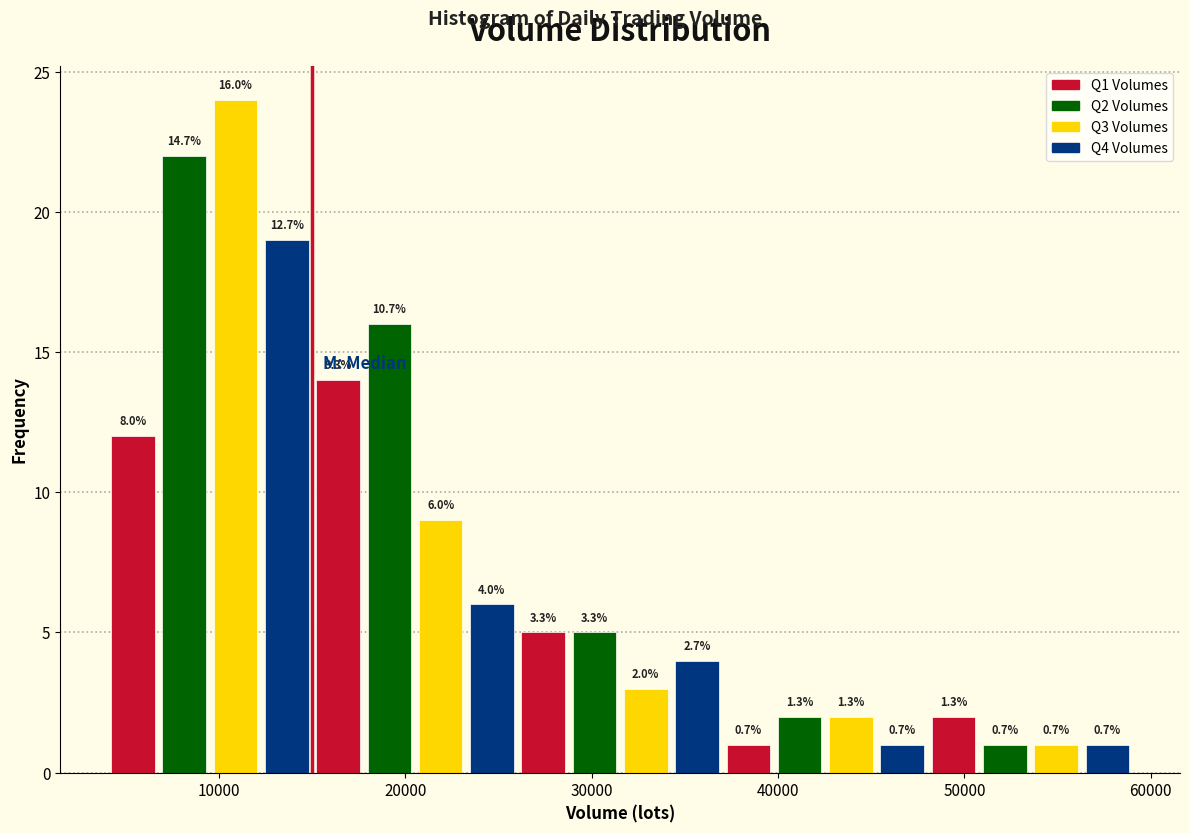

Read against the x-axis, roughly where is the centre of the tallest bar?

11000